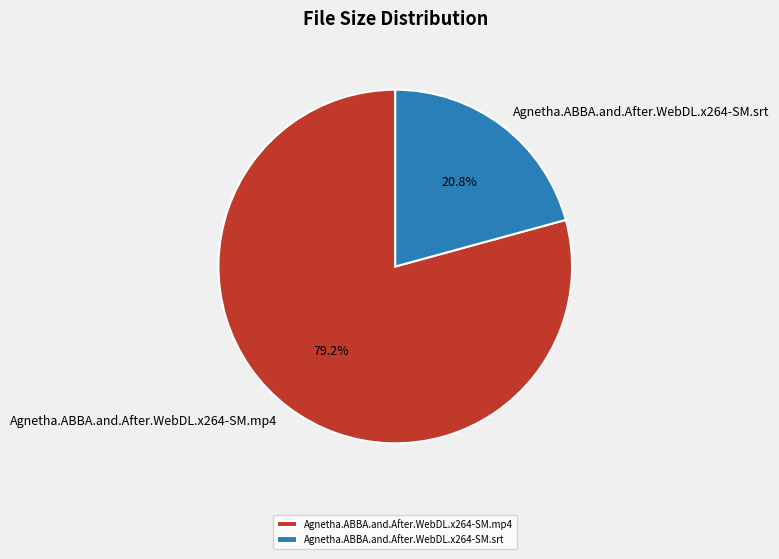

Is the sum of Agnetha.ABBA.and.After.WebDL.x264-SM.srt and Agnetha.ABBA.and.After.WebDL.x264-SM.mp4 greater than half?

Yes